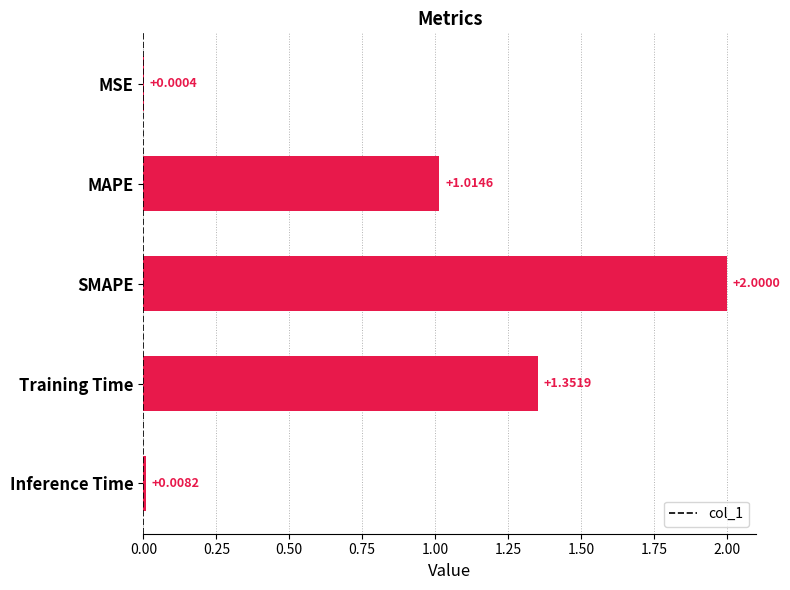

What is the change in value from MSE to SMAPE?

+2.0